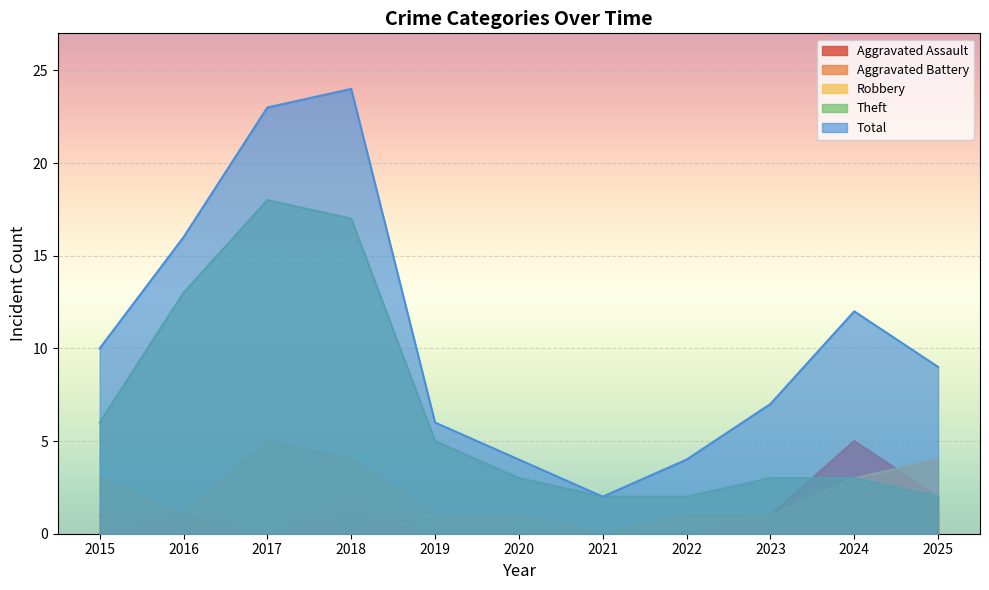

What is the sum of all Aggravated Assault values?

10